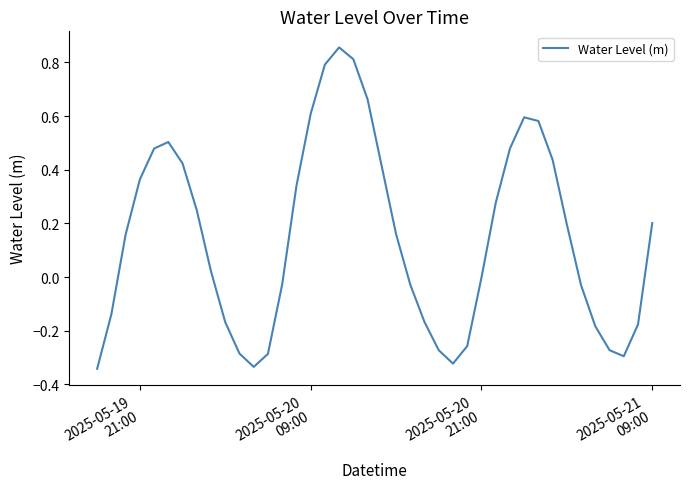

What is the difference between the maximum and minimum values?

1.2